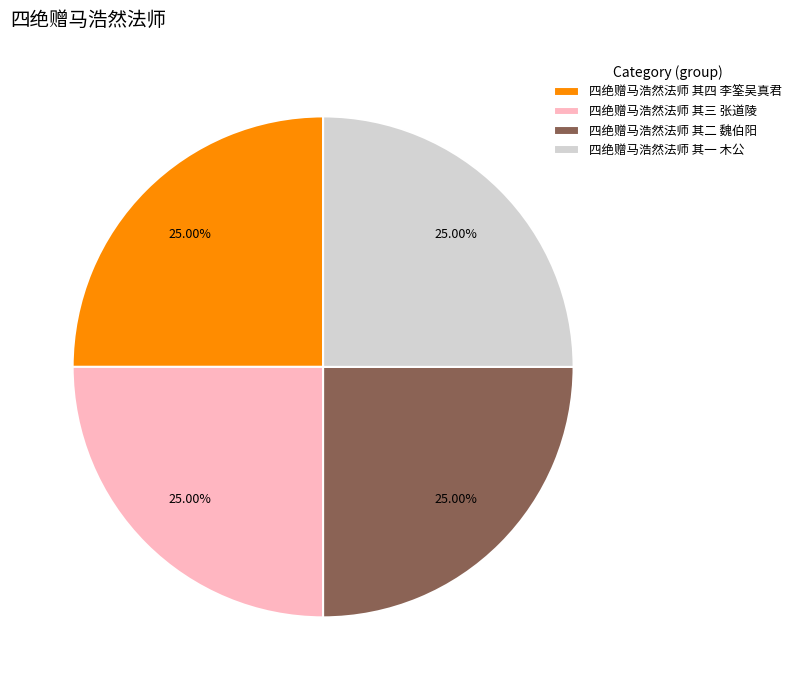

What is the ratio of the value at 四绝赠马浩然法师 其一 木公 to the value at 四绝赠马浩然法师 其四 李筌吴真君?

1.0